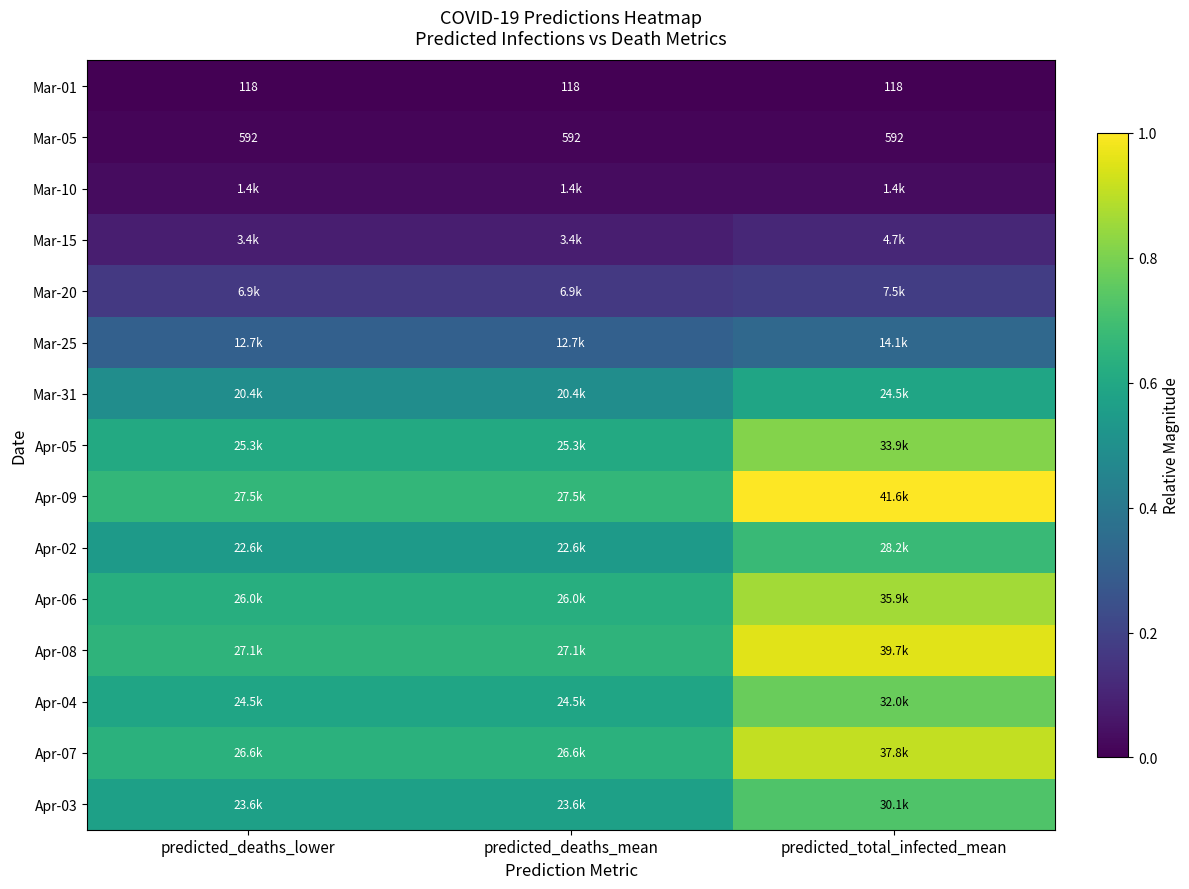

The value of Apr-07 at predicted_deaths_mean is 0.6. True or false?

True